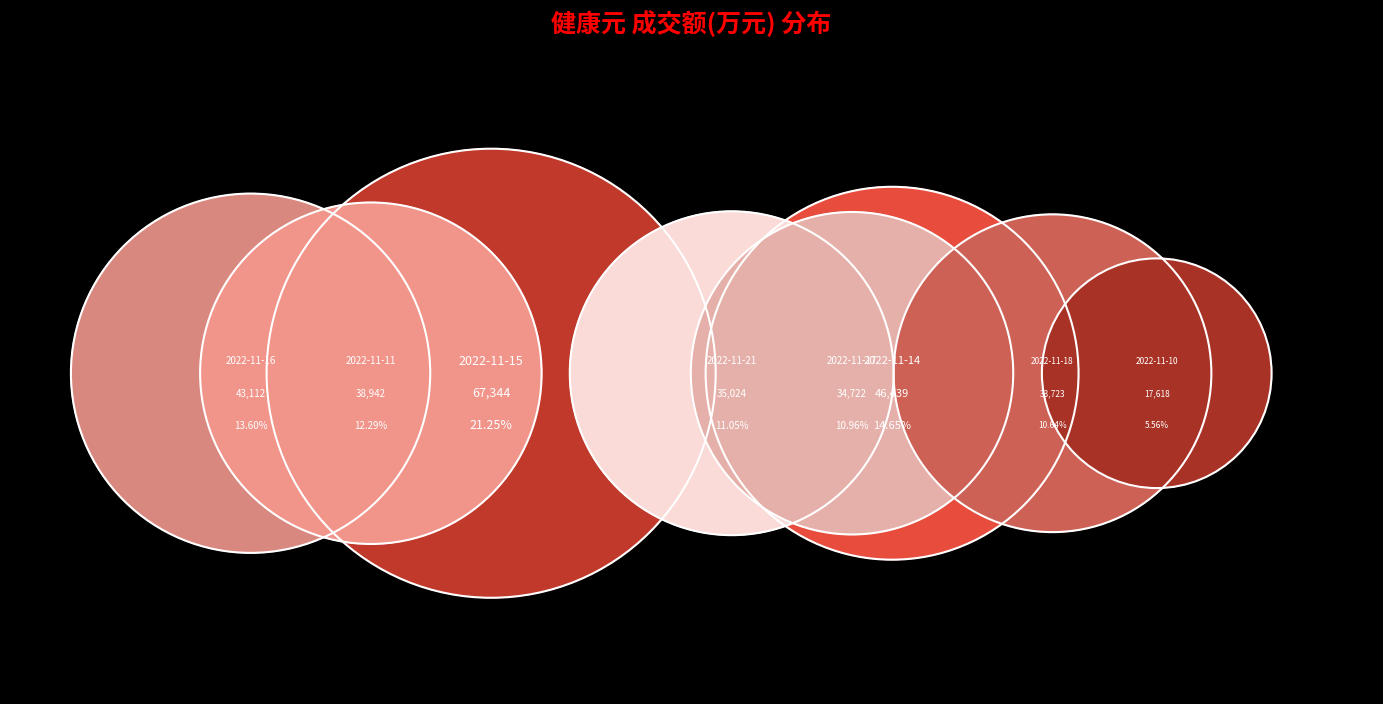

True or false: 2022-11-15 accounts for 15% of the total.

False